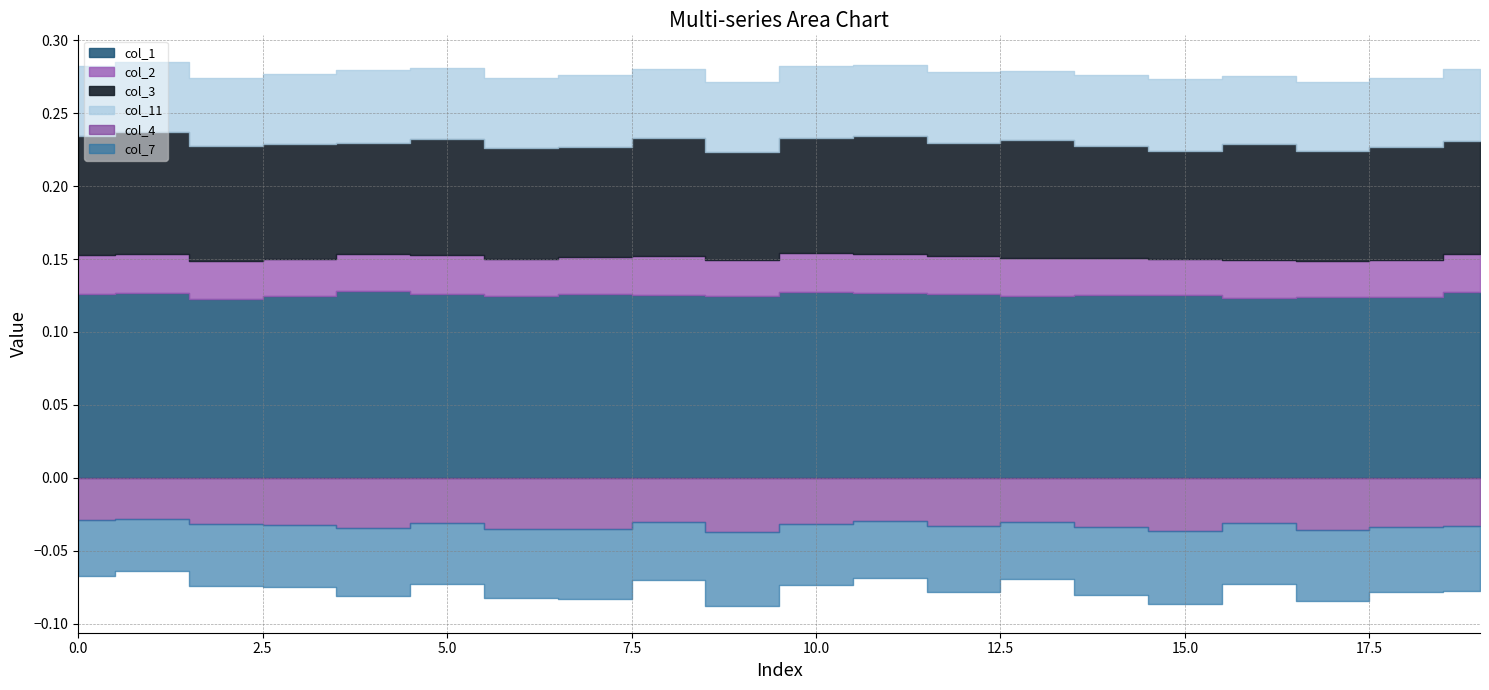

Read the col_3 value at 15.

0.1